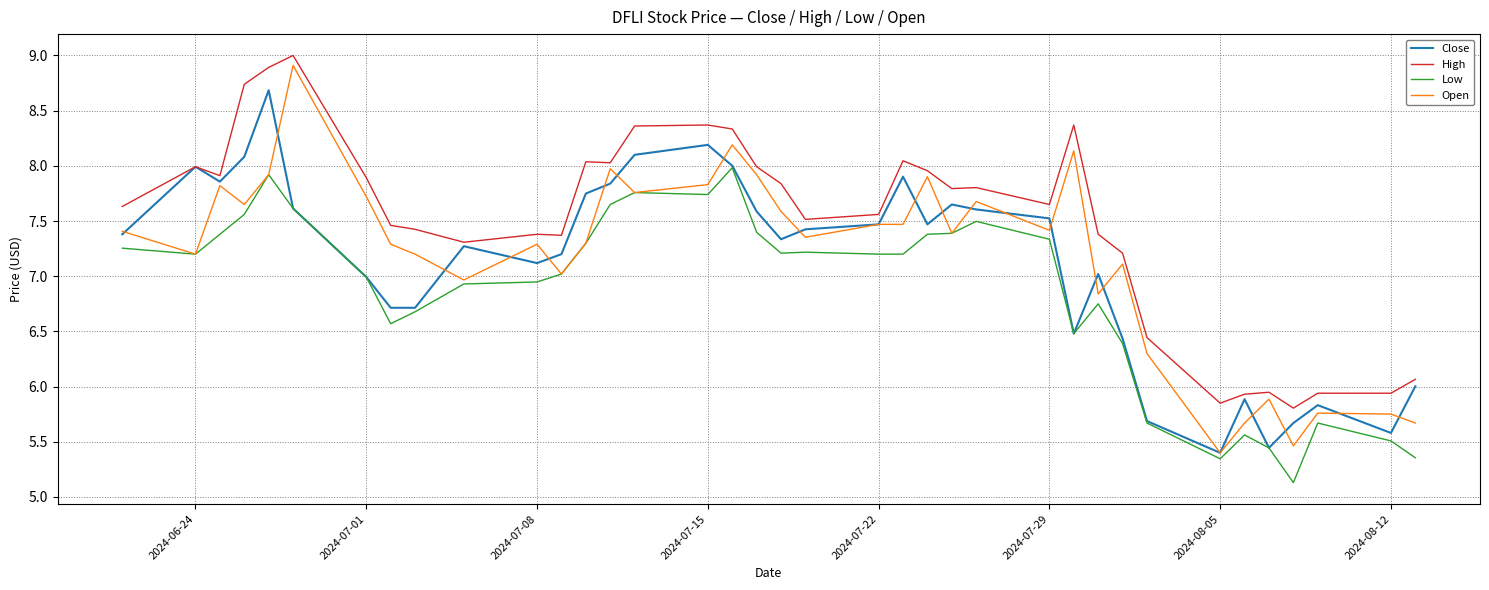

True or false: High and Low cross at least once.

False